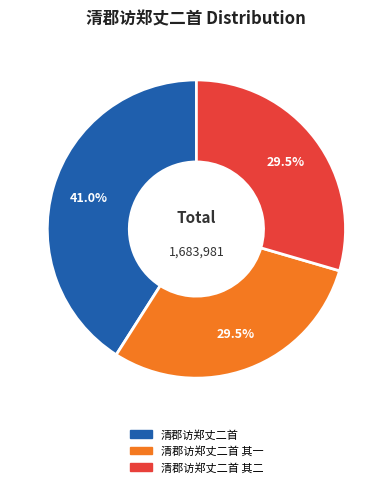

Is it true that 清郡访郑丈二首 is 41% of the pie?

True